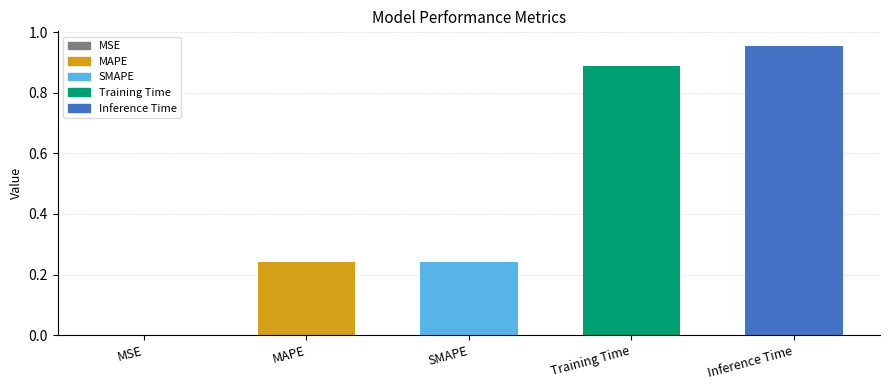

How many data points does each series have?

5